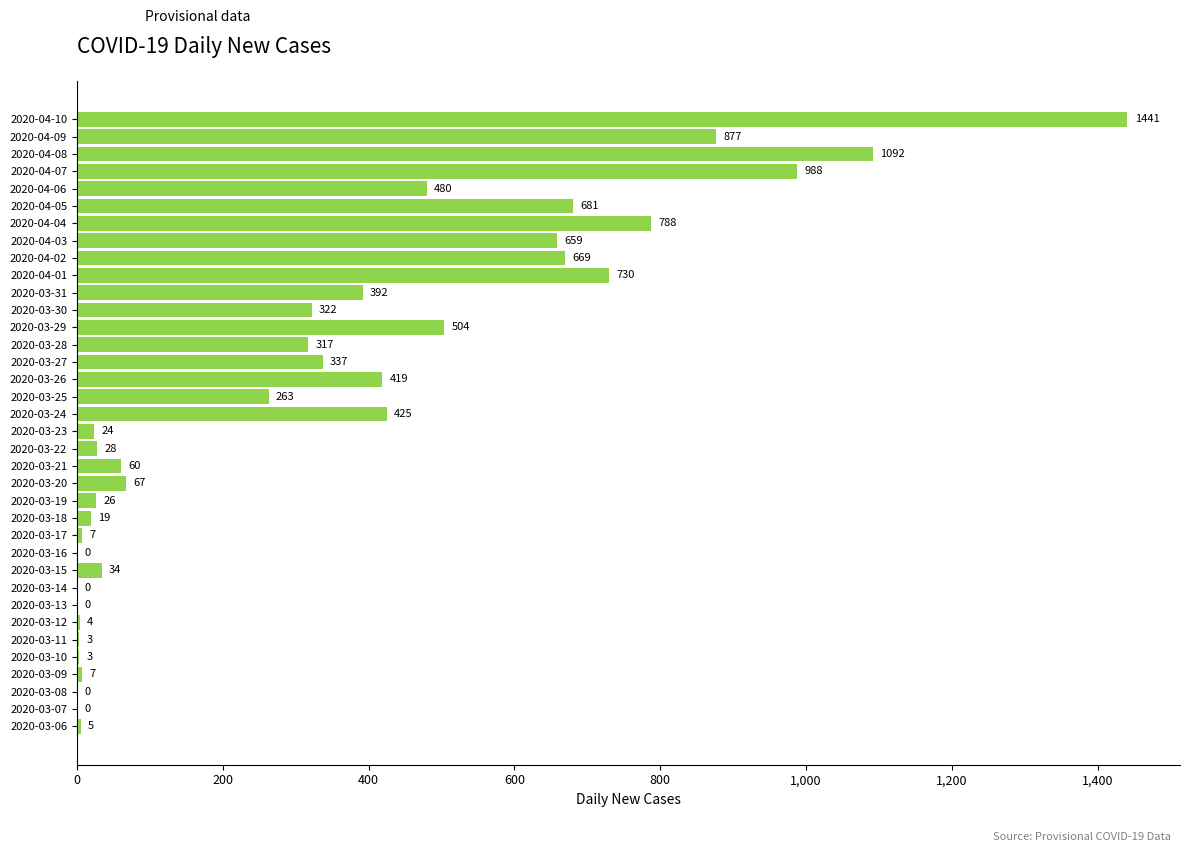

What is the sum of all values?

11671